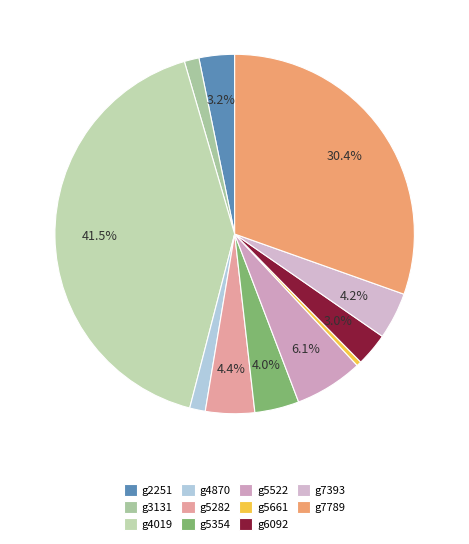

The g4870 slice represents 11% of the pie. True or false?

False